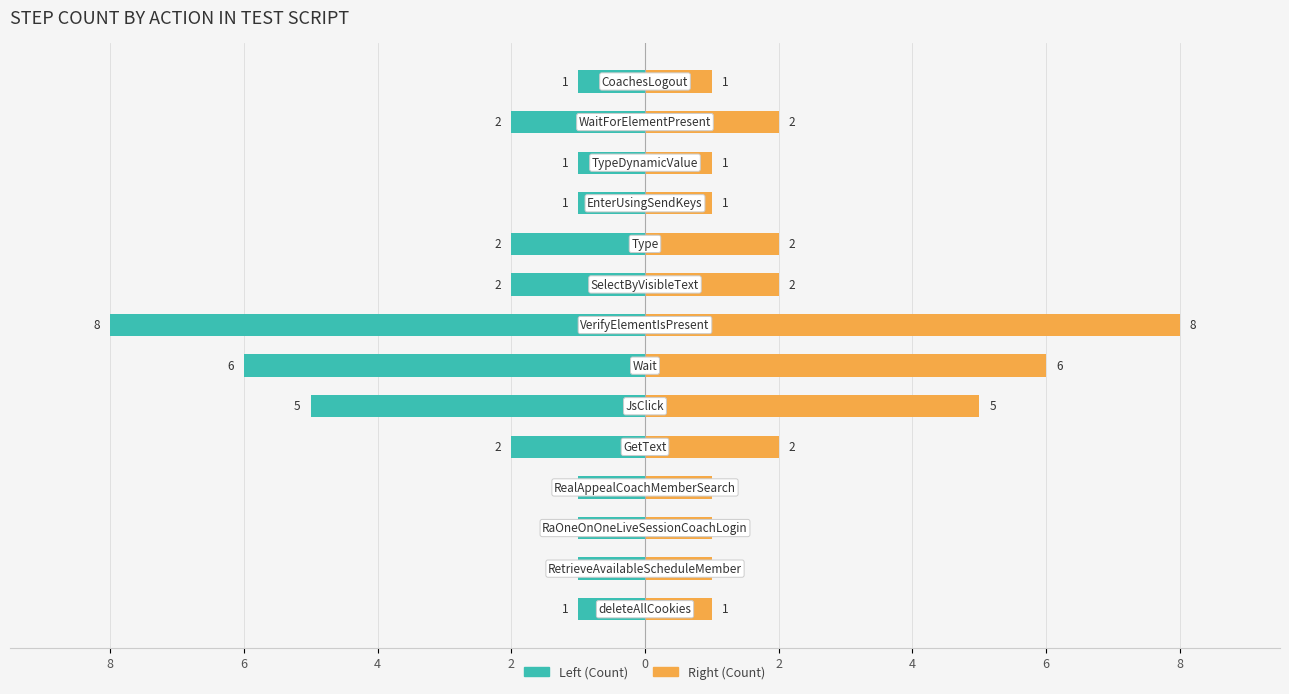

Rank the series by their maximum value, from lowest to highest.

Left (Count), Right (Count)